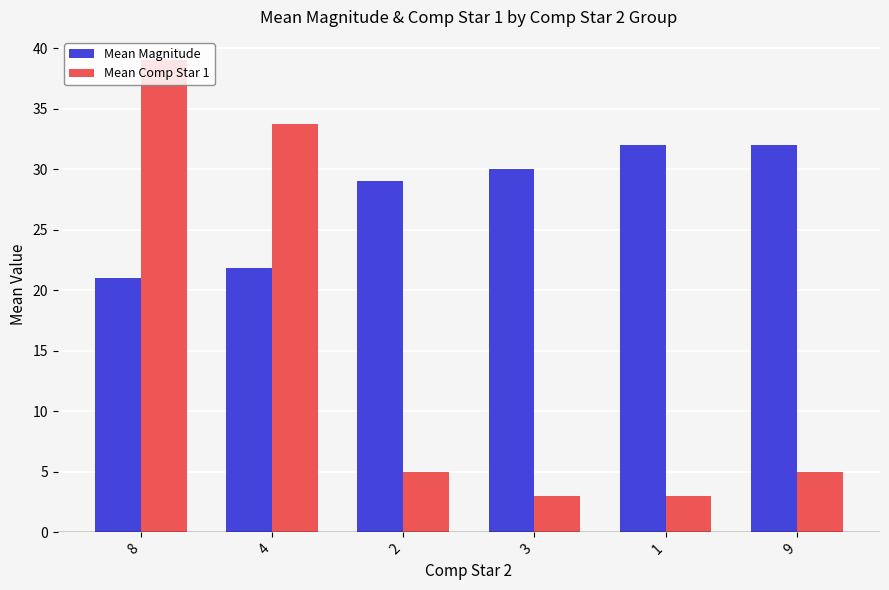

At which label does Mean Comp Star 1 reach its peak?

8